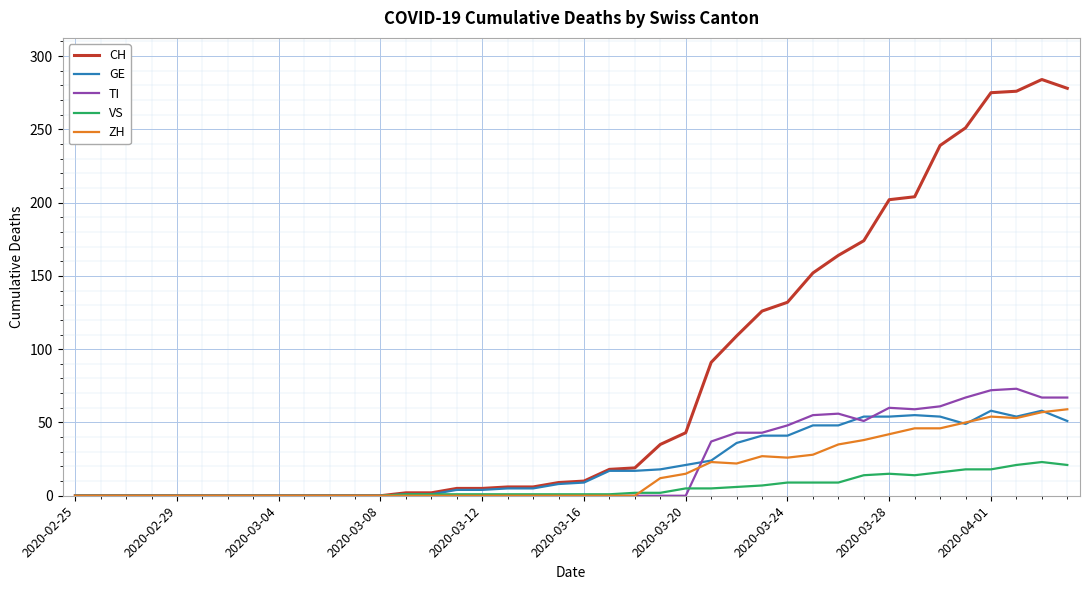

True or false: GE and ZH cross at least once.

True